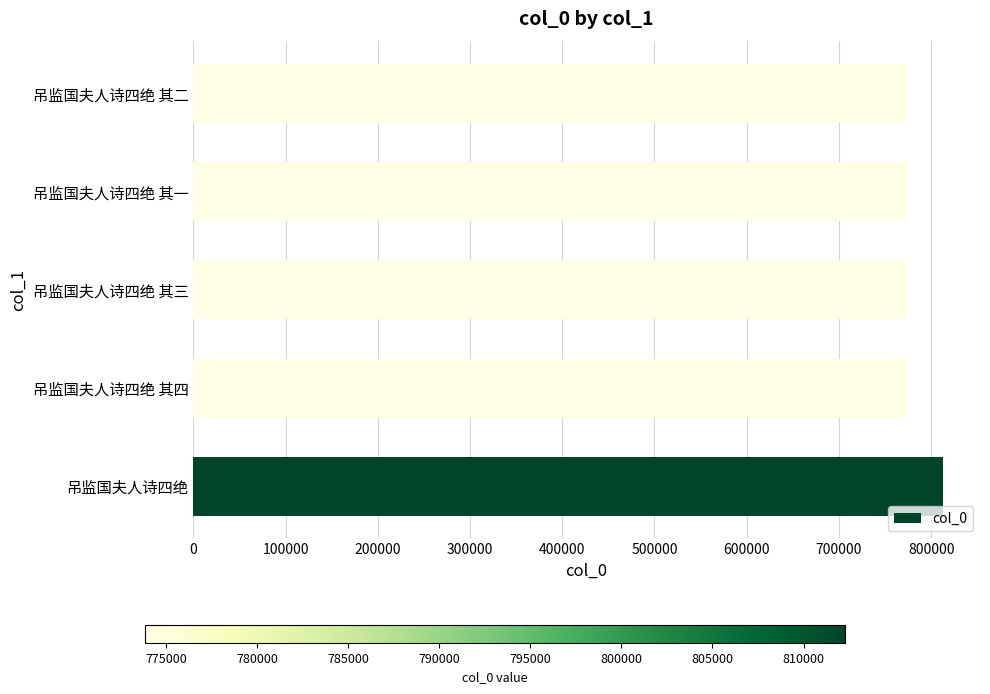

What is the difference between the maximum and minimum values?

38434